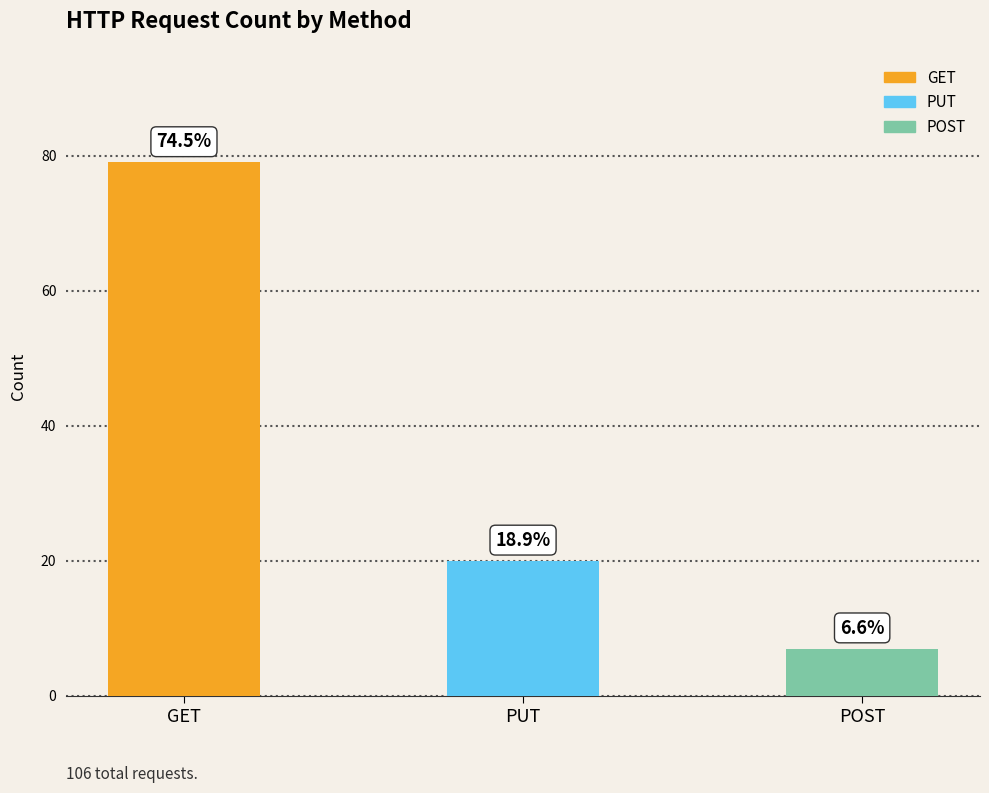

What is the approximate value at PUT, to the nearest 10?

20